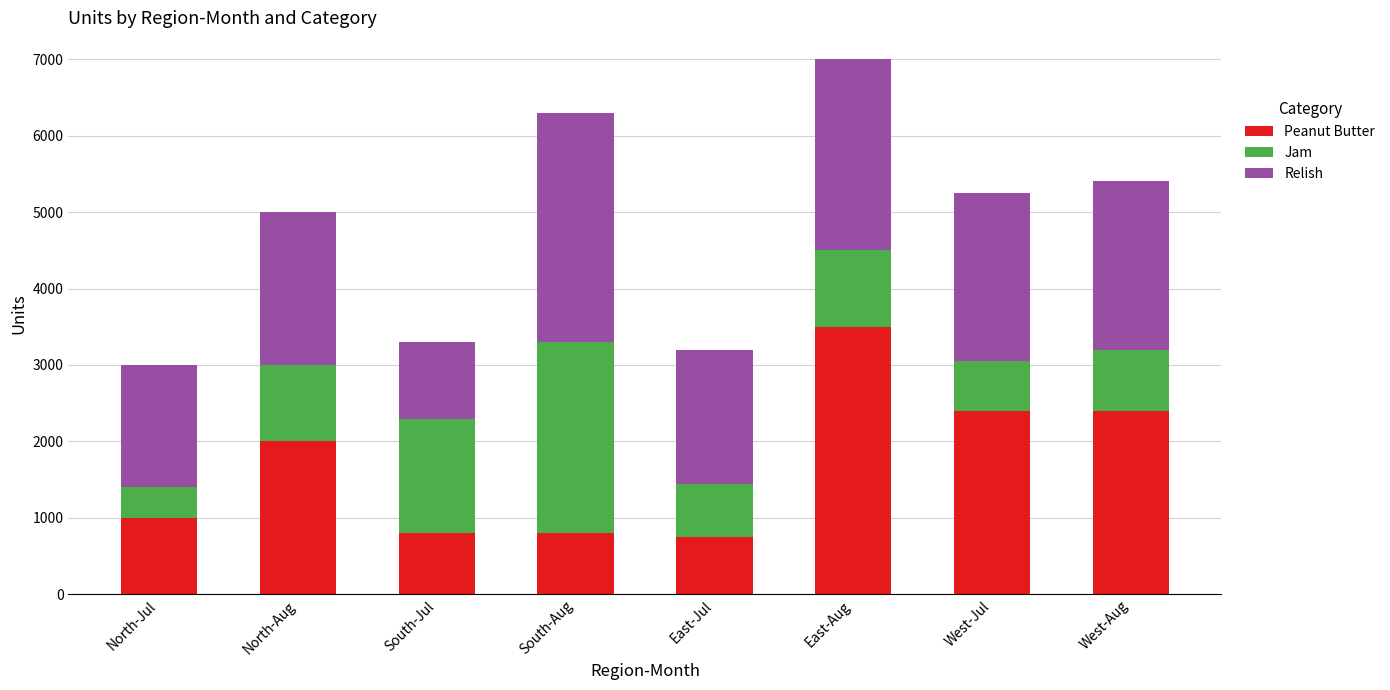

True or false: Peanut Butter has a value of 2400 at West-Jul.

True